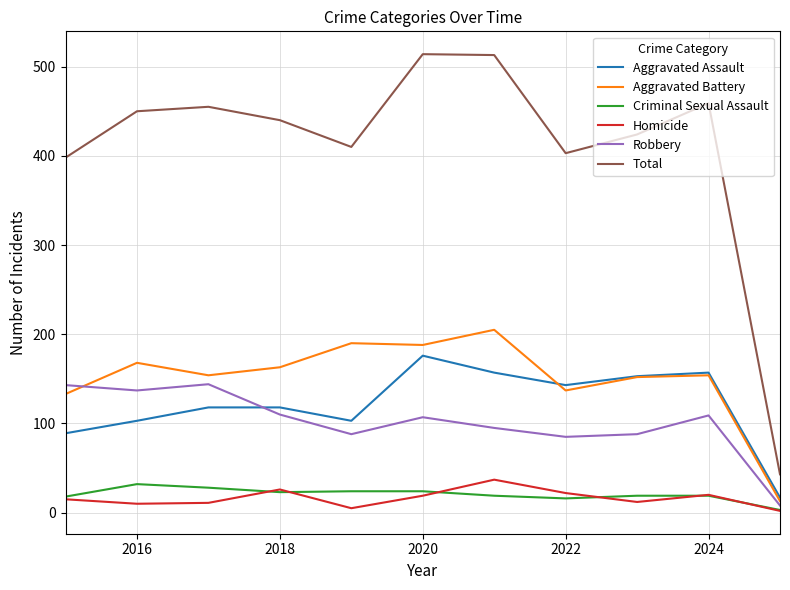

What is the maximum value shown in the chart?

514